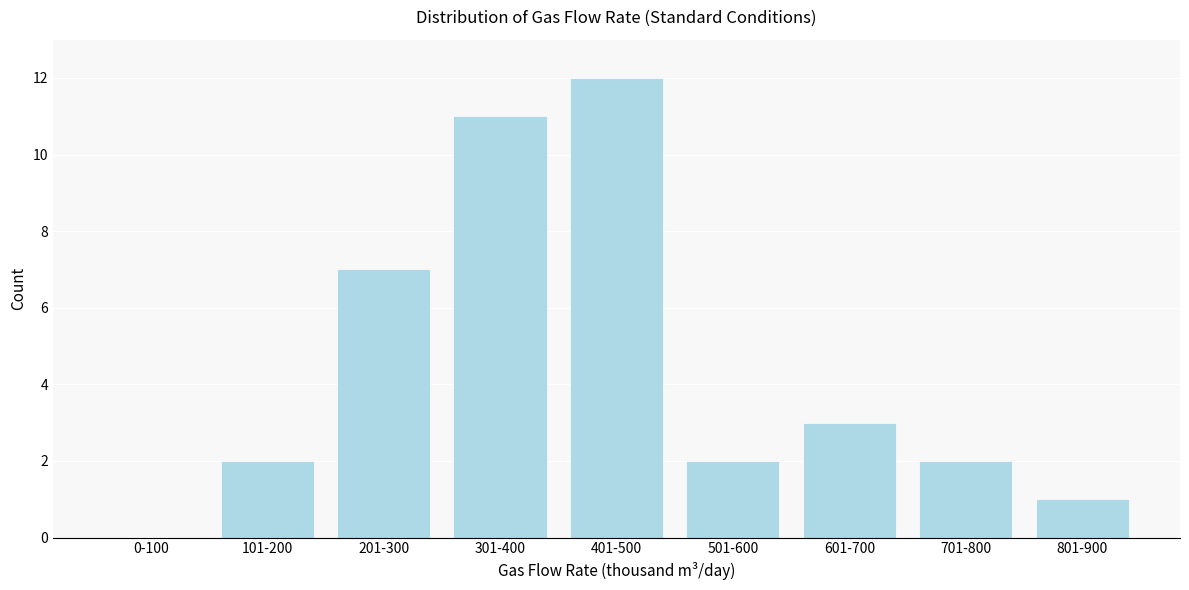

Reading right to left, transcribe all the data shown in this chart.

801-900=1	701-800=2	601-700=3	501-600=2	401-500=12	301-400=11	201-300=7	101-200=2	0-100=0